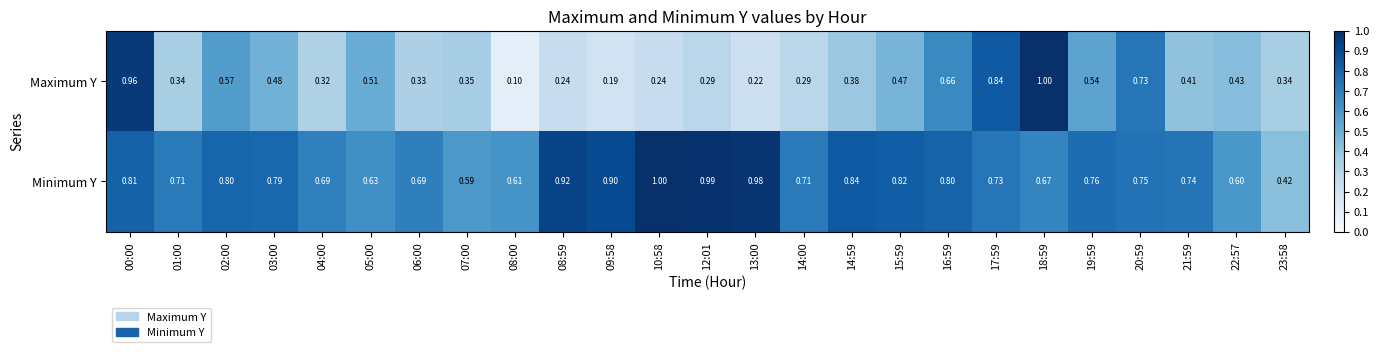

Which series has the largest total across all categories?

Minimum Y